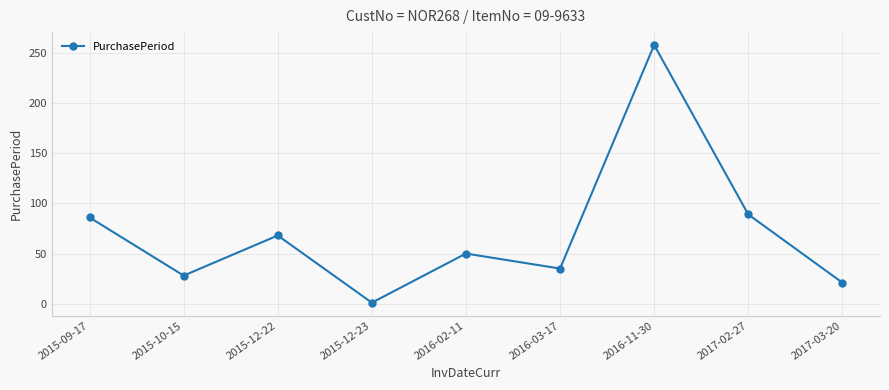

Reading right to left, list all the values displayed in this chart.

2017-03-20=21	2017-02-27=89	2016-11-30=258	2016-03-17=35	2016-02-11=50	2015-12-23=1	2015-12-22=68	2015-10-15=28	2015-09-17=86